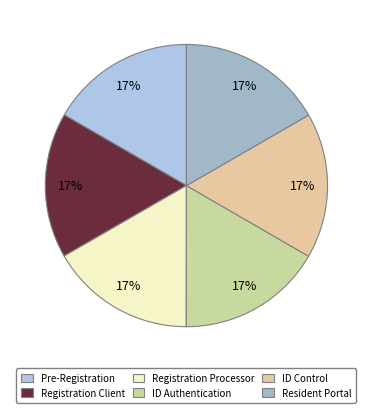

How many segments does this pie chart have?

6